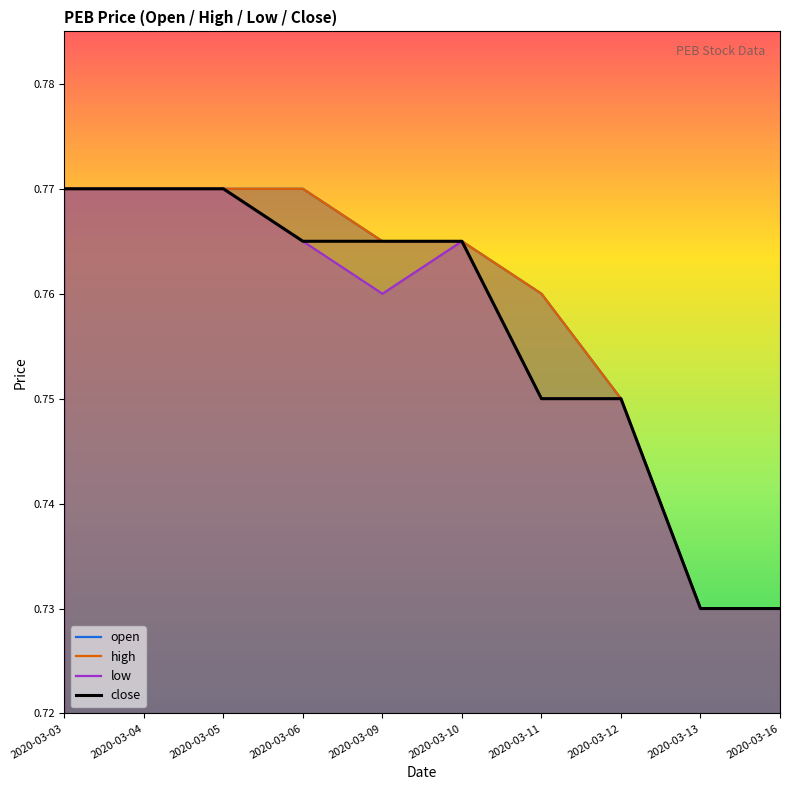

Where is open nearest to the value 0?

2020-03-13